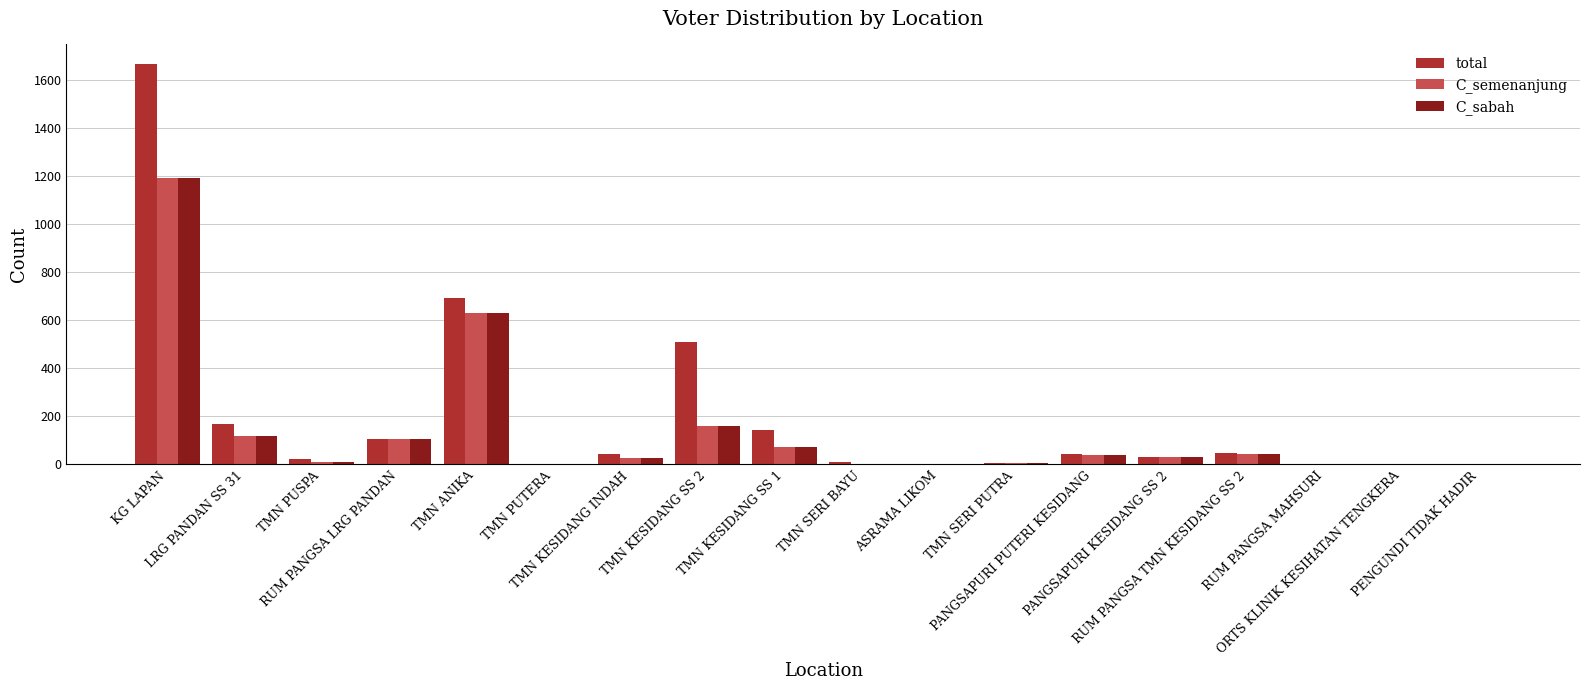

Is the value of C_semenanjung at PANGSAPURI KESIDANG SS 2 greater than the value of C_sabah at TMN PUTERA?

Yes